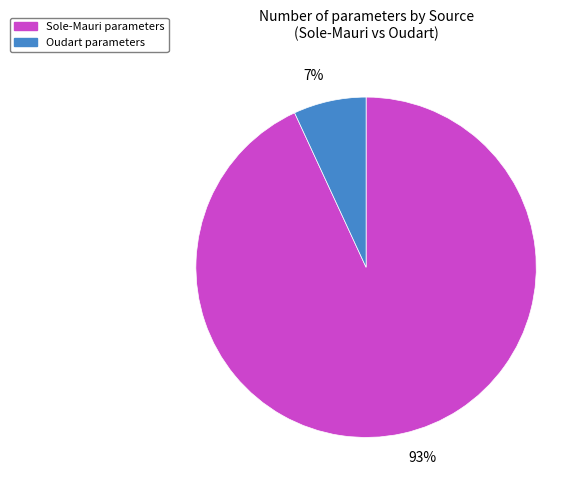

To the nearest percent, what is the difference between the largest and smallest slice percentages?

86%